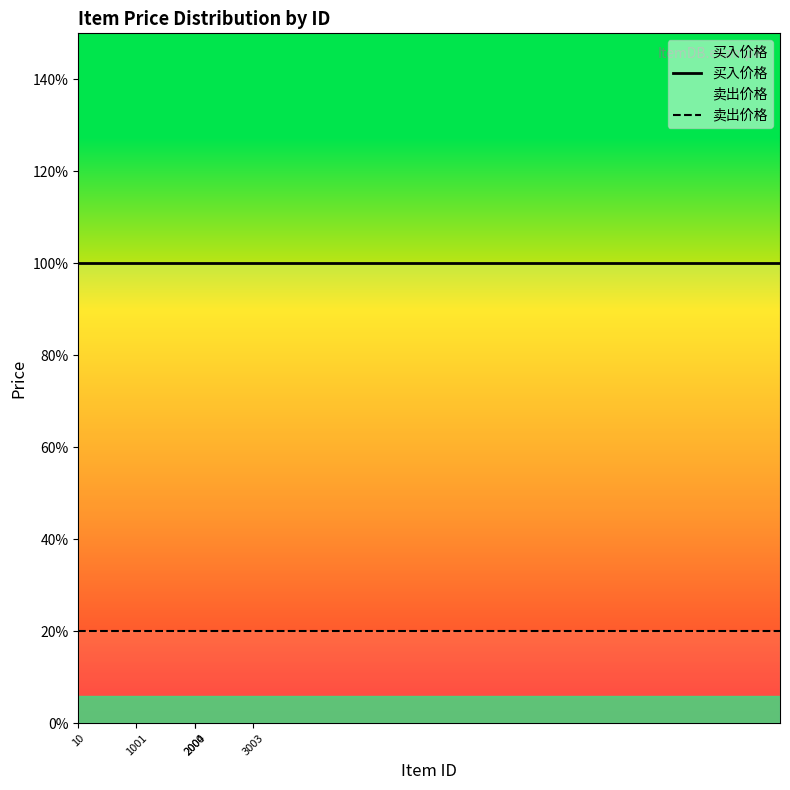

At which category is the sum across all series the highest?

10